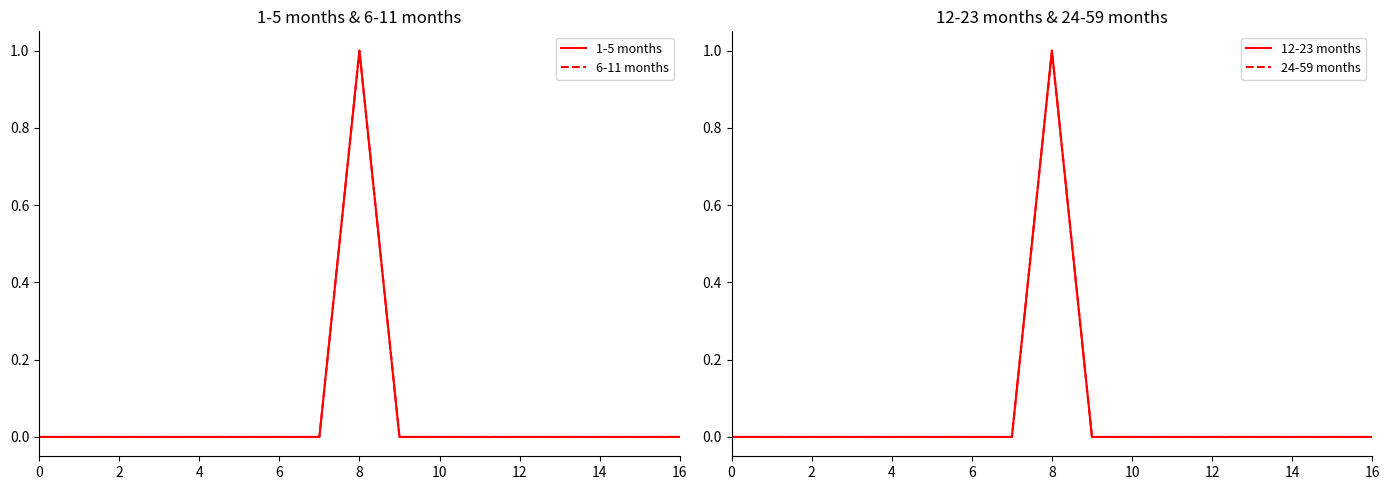

Does the chart display data point markers on the line(s)?

No